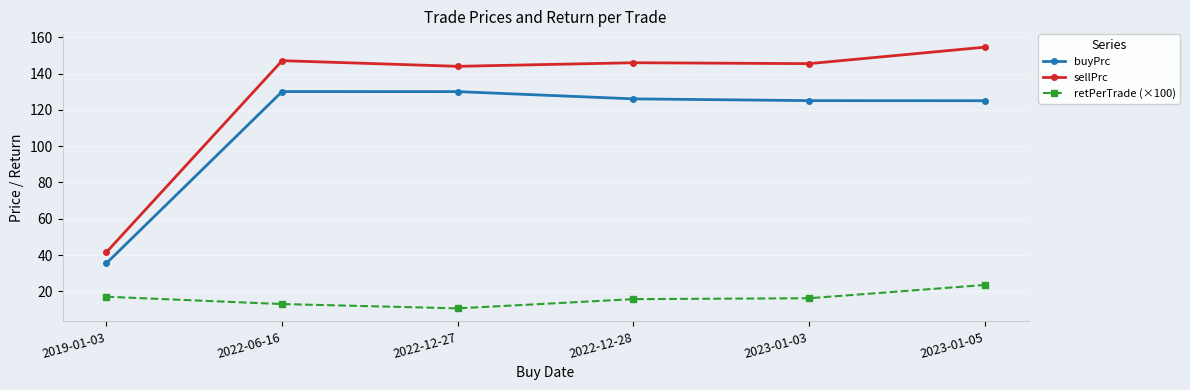

True or false: buyPrc and sellPrc cross at least once.

False